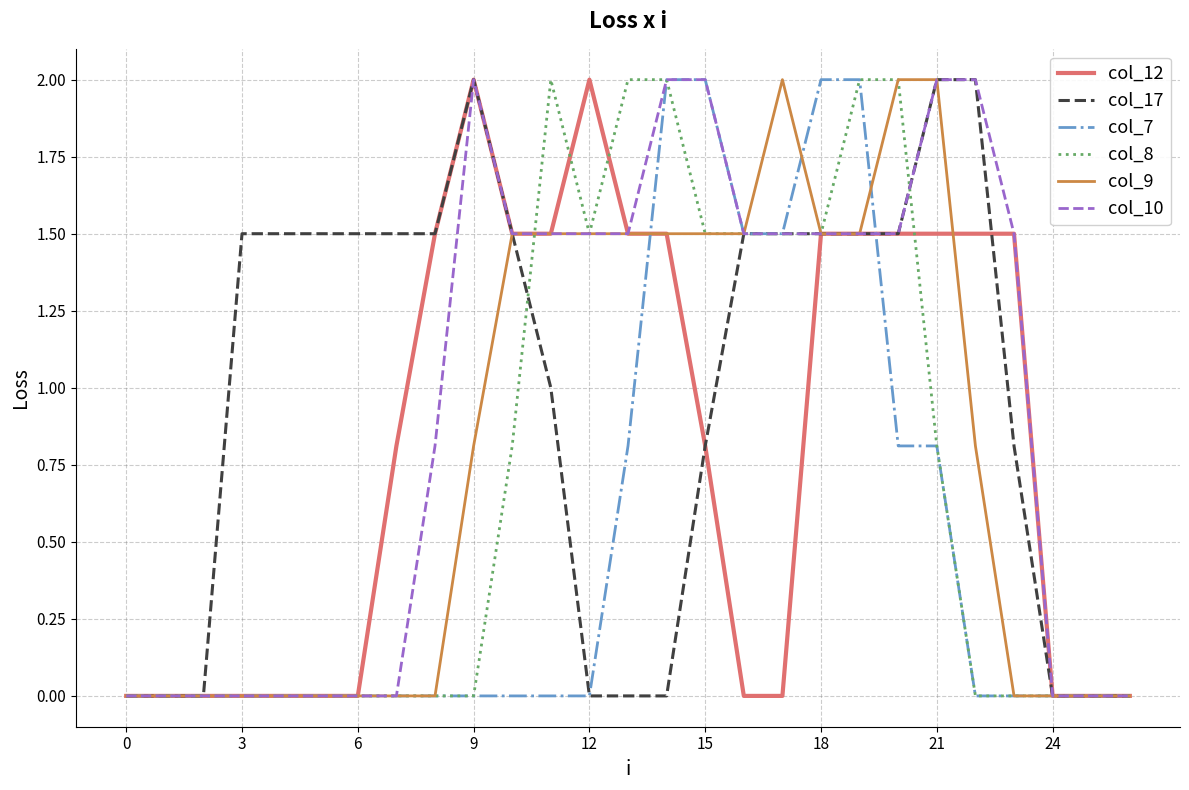

How many lines are shown in the chart?

6